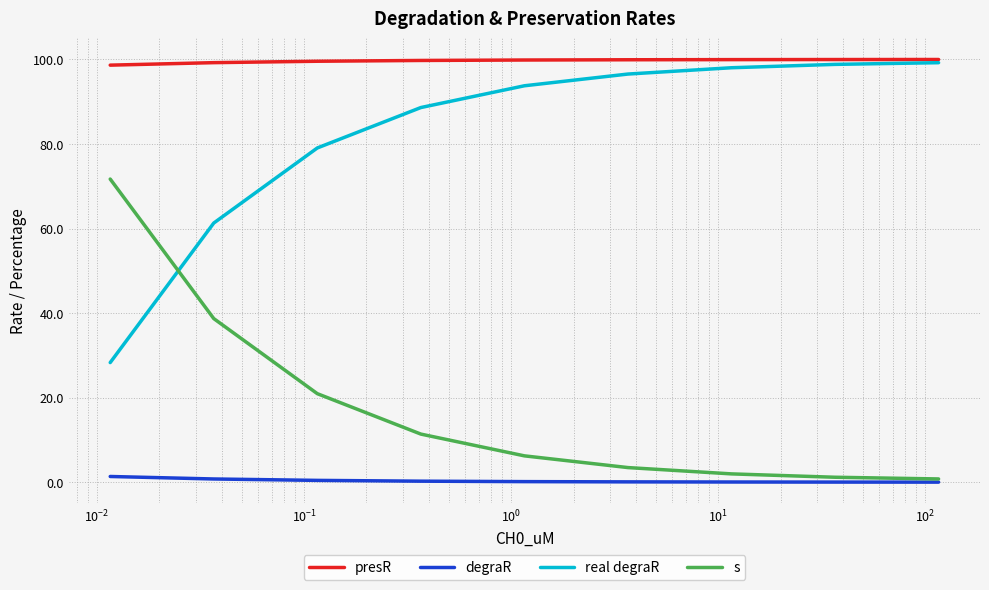

List the series in order of their overall mean, lowest first.

degraR, s, real degraR, presR